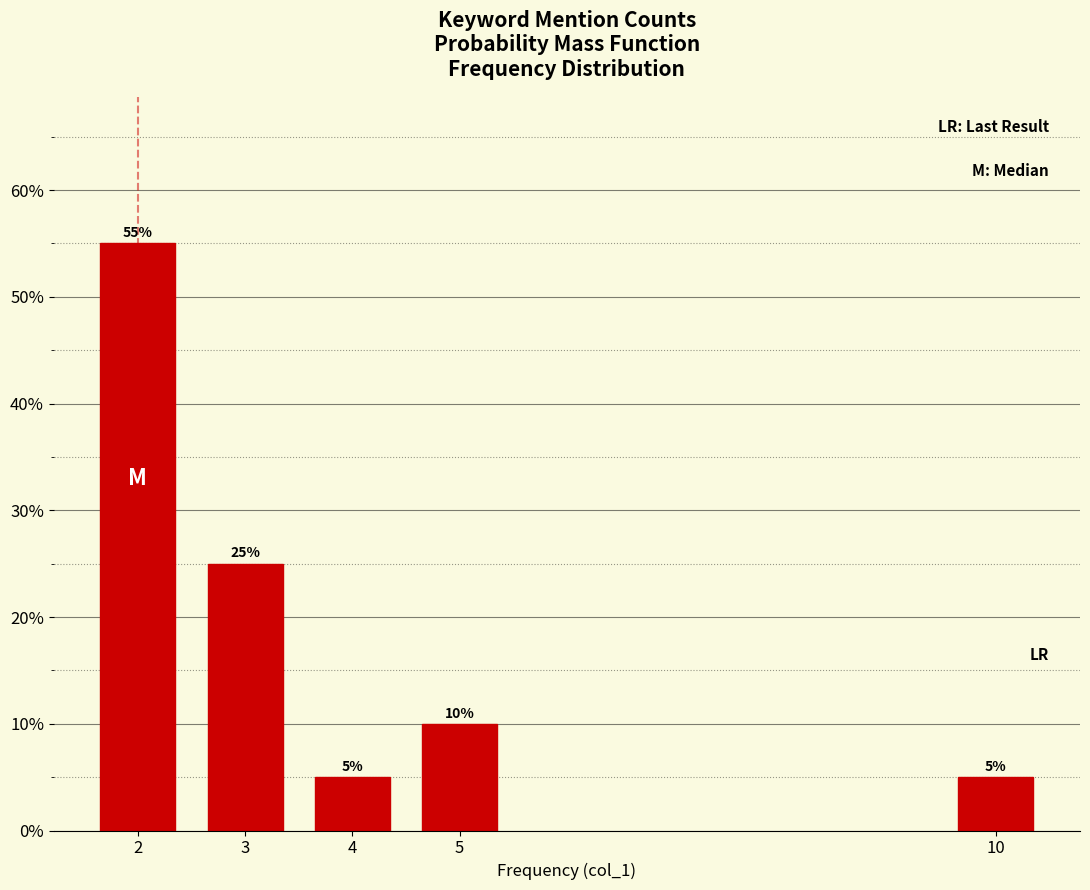

Reading left to right, extract all data points from this chart.

55.0	25.0	5.0	10.0	5.0